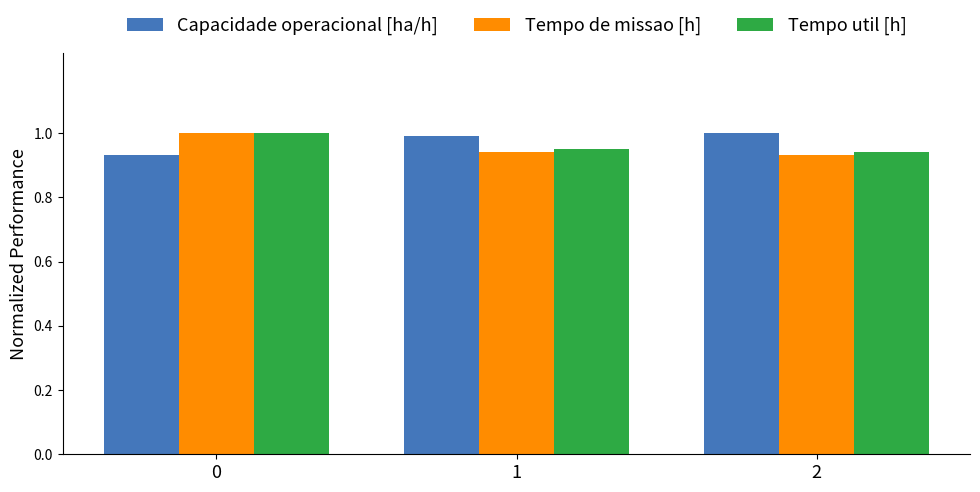

True or false: Tempo util [h] has a value of 1.2 at 2.

False